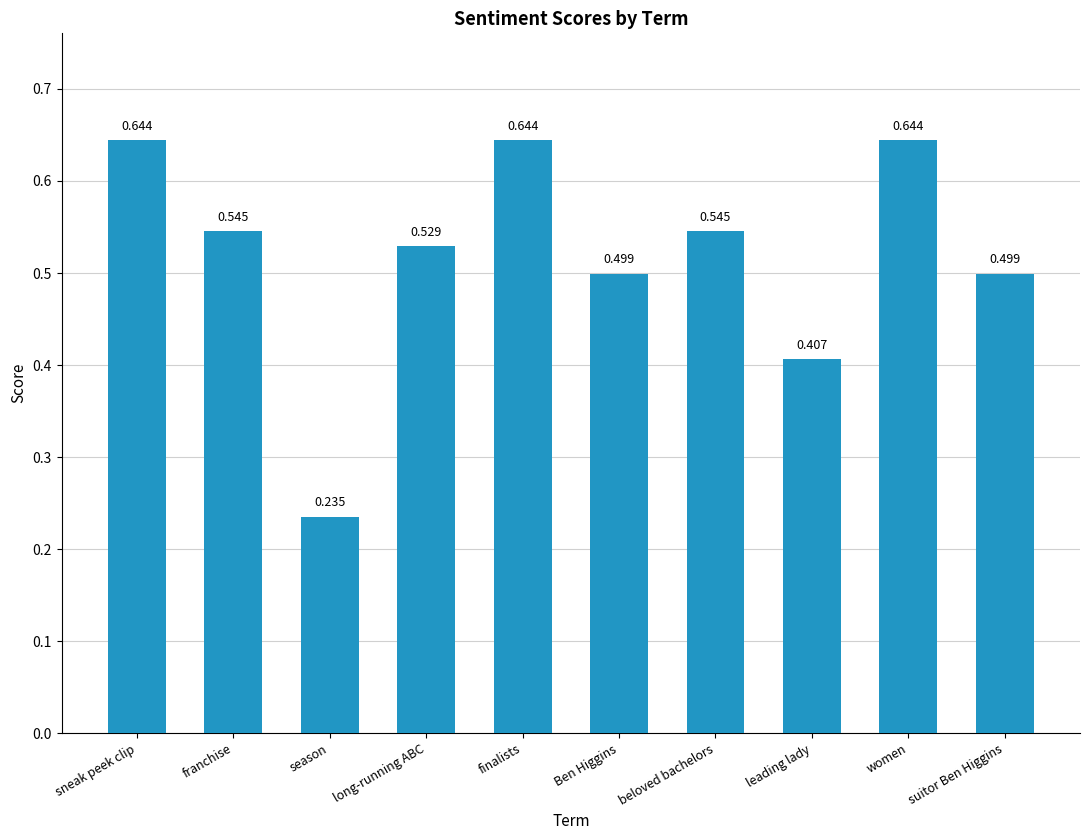

Does the chart contain stacked bars?

No